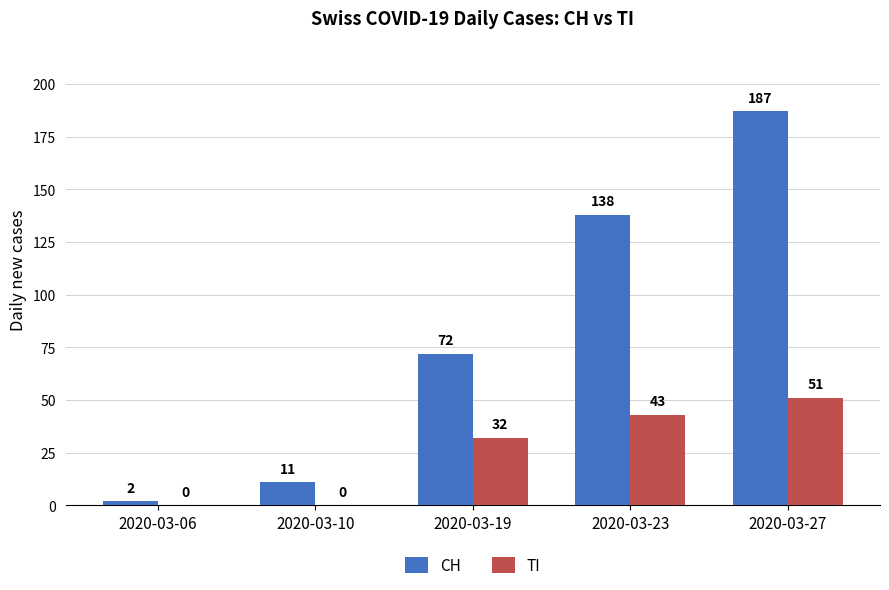

What is the total value across all series at 2020-03-19?

104